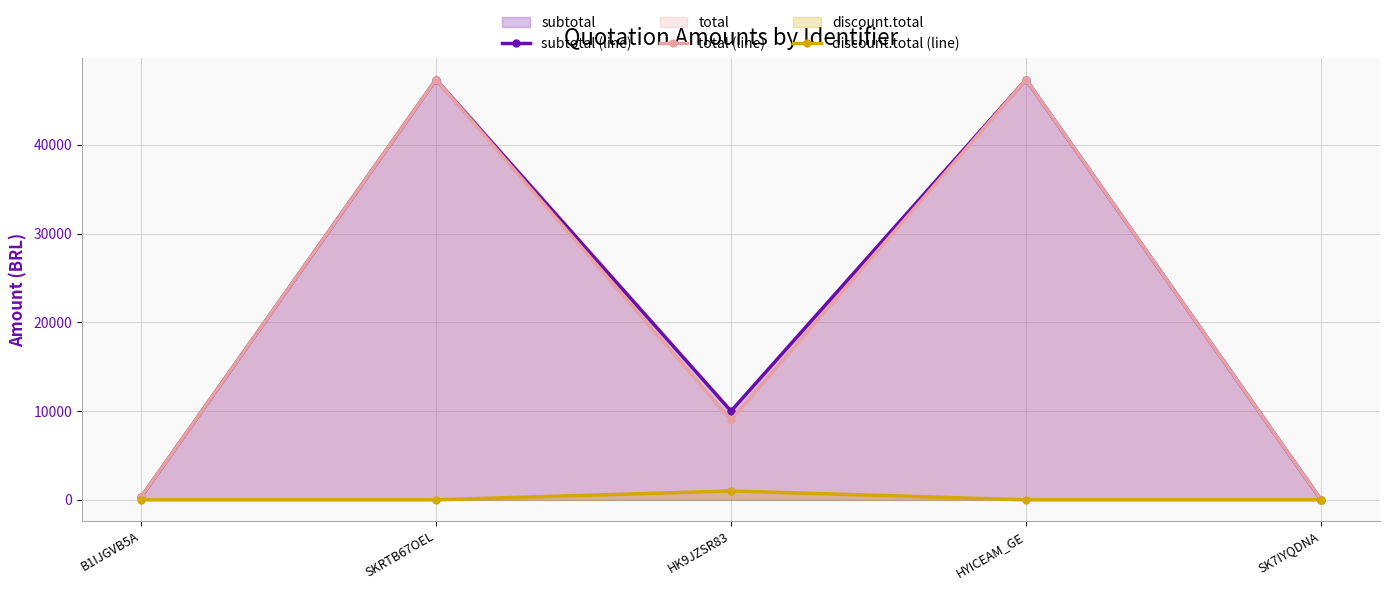

At how many categories does at least one series exceed 36285?

2